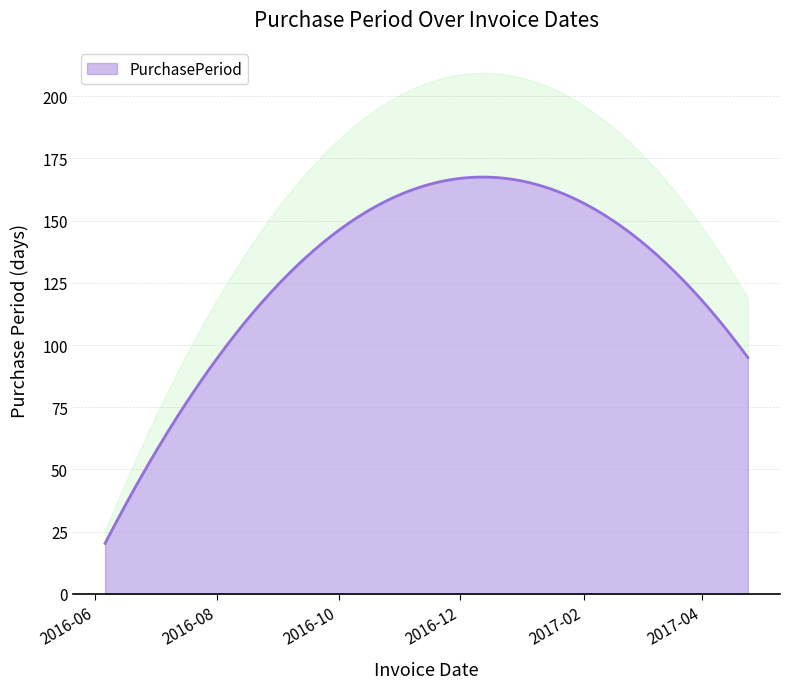

The value at 2017-02-07 is 286. True or false?

False